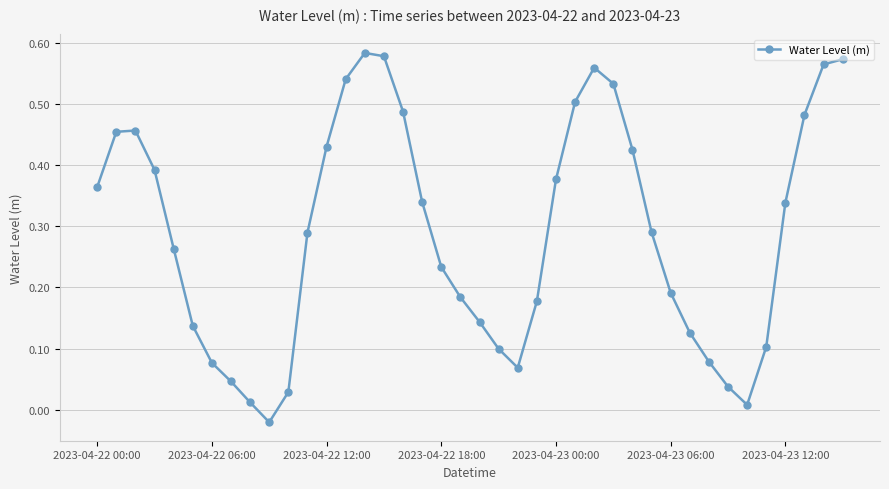

How many interior local valleys (lower than both neighbors) does the data have?

3